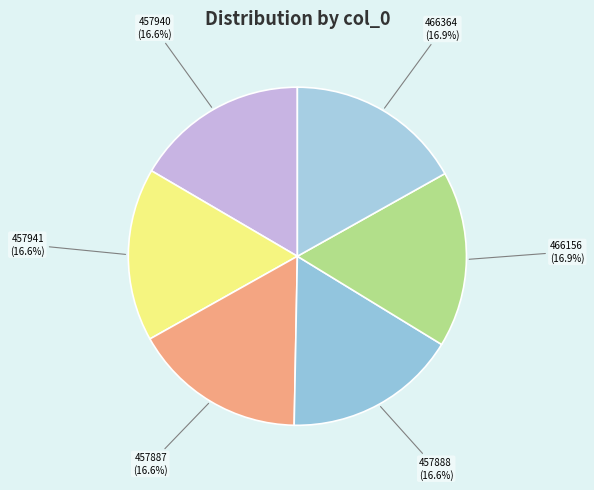

Combined, what portion of the pie is 457888 and 457887?

33.1%